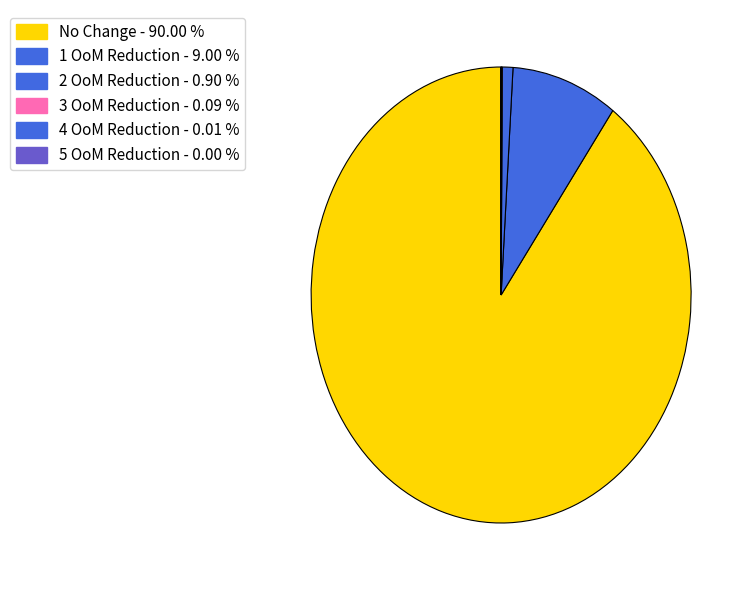

Does 1 OoM Reduction represent more than half of the total?

No